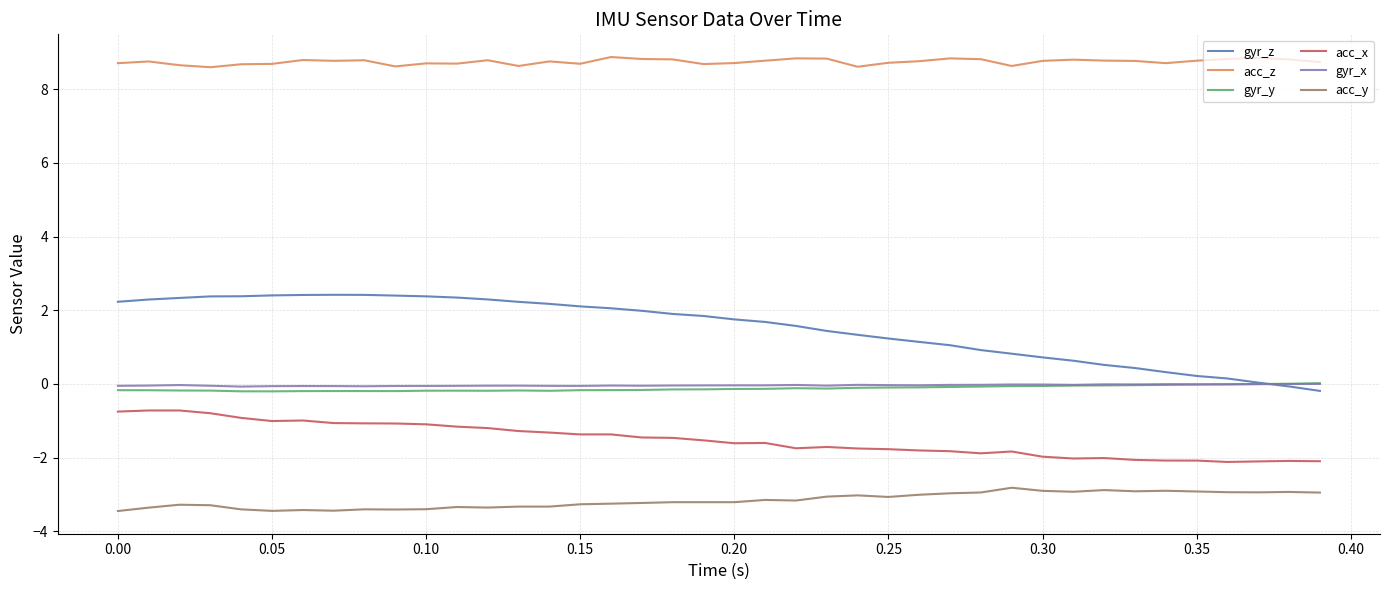

True or false: gyr_z and acc_y cross at least once.

False